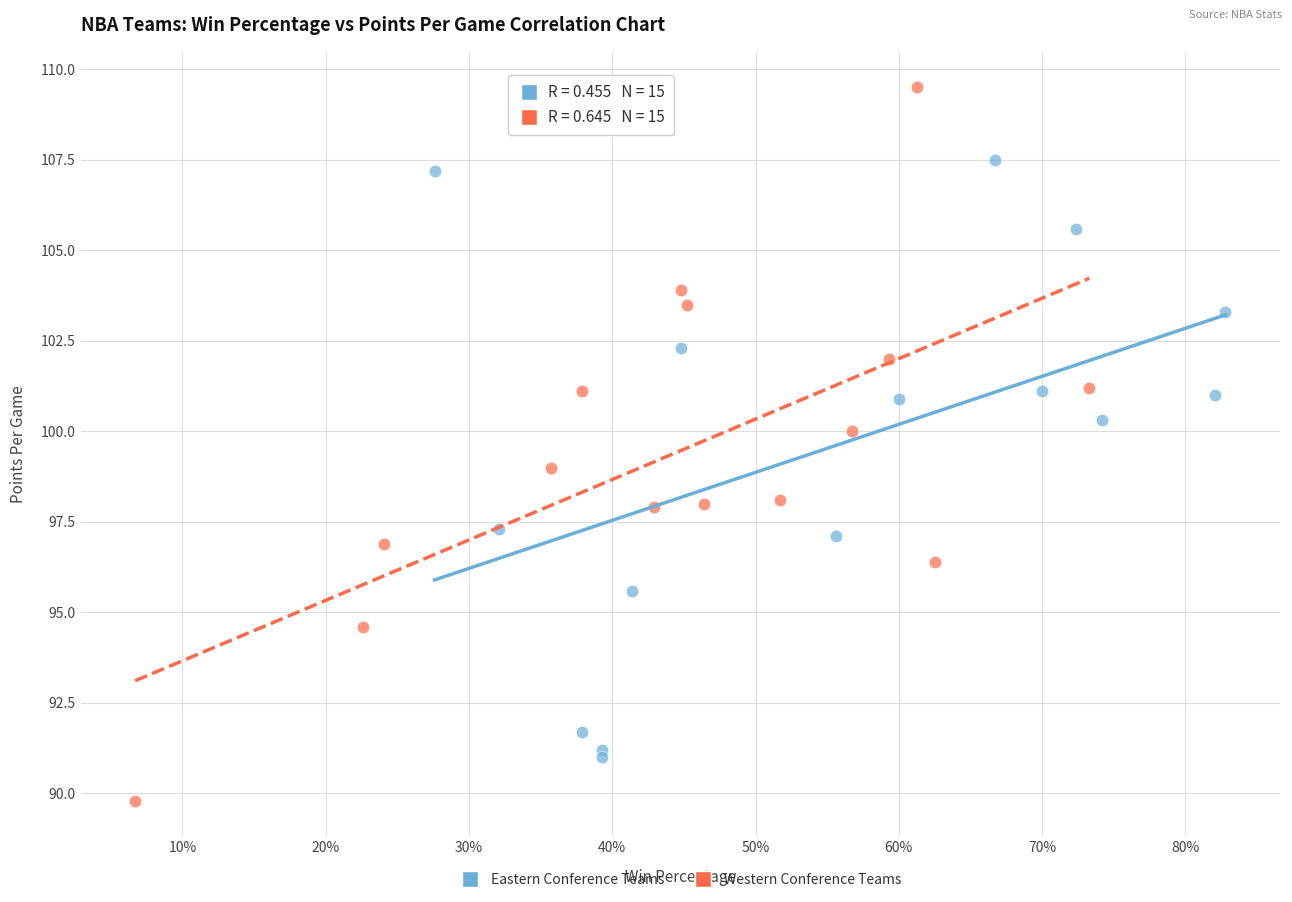

Which series has the largest Y range (max minus min)?

Western Conference Teams